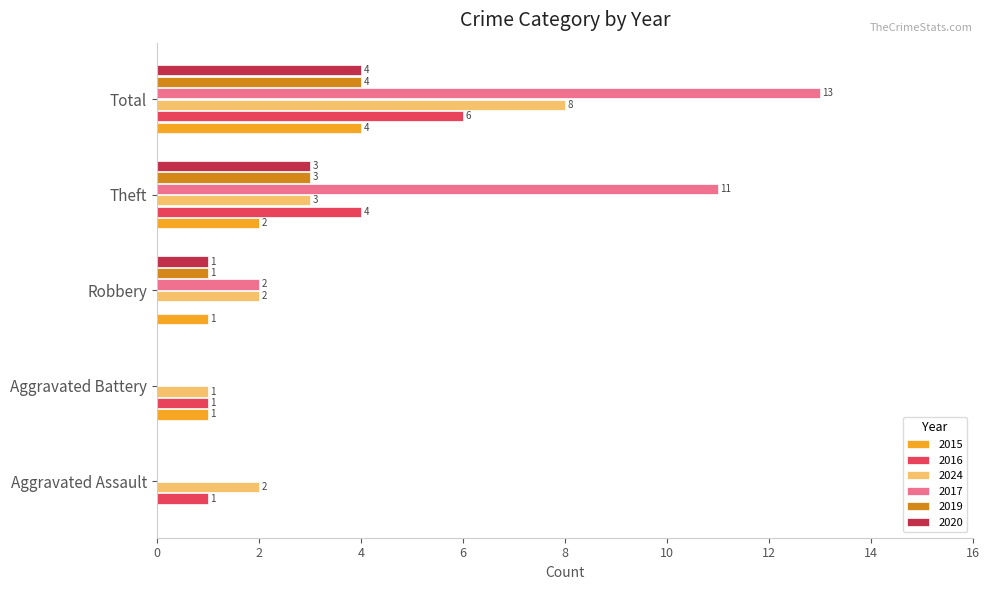

What is the sum of all 2015 values?

8